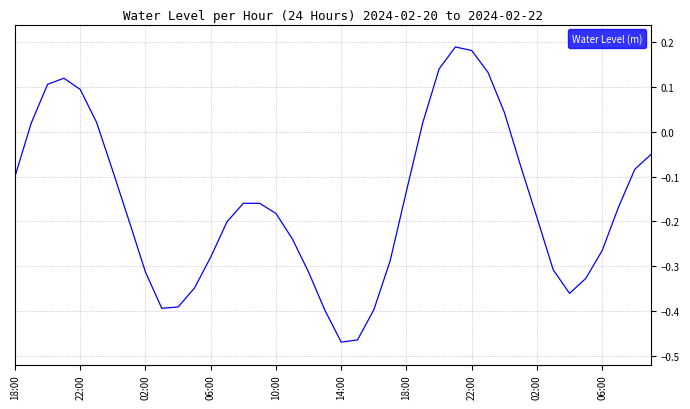

Reading left to right, transcribe all the data shown in this chart.

-0.1	0.0	0.1	0.1	0.1	0.0	-0.1	-0.2	-0.3	-0.4	-0.4	-0.3	-0.3	-0.2	-0.2	-0.2	-0.2	-0.2	-0.3	-0.4	-0.5	-0.5	-0.4	-0.3	-0.1	0.0	0.1	0.2	0.2	0.1	0.0	-0.1	-0.2	-0.3	-0.4	-0.3	-0.3	-0.2	-0.1	-0.1